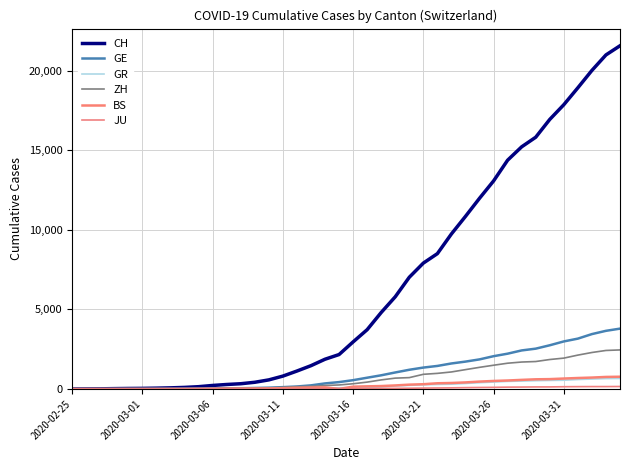

Is this an area chart (filled region under the line)?

No